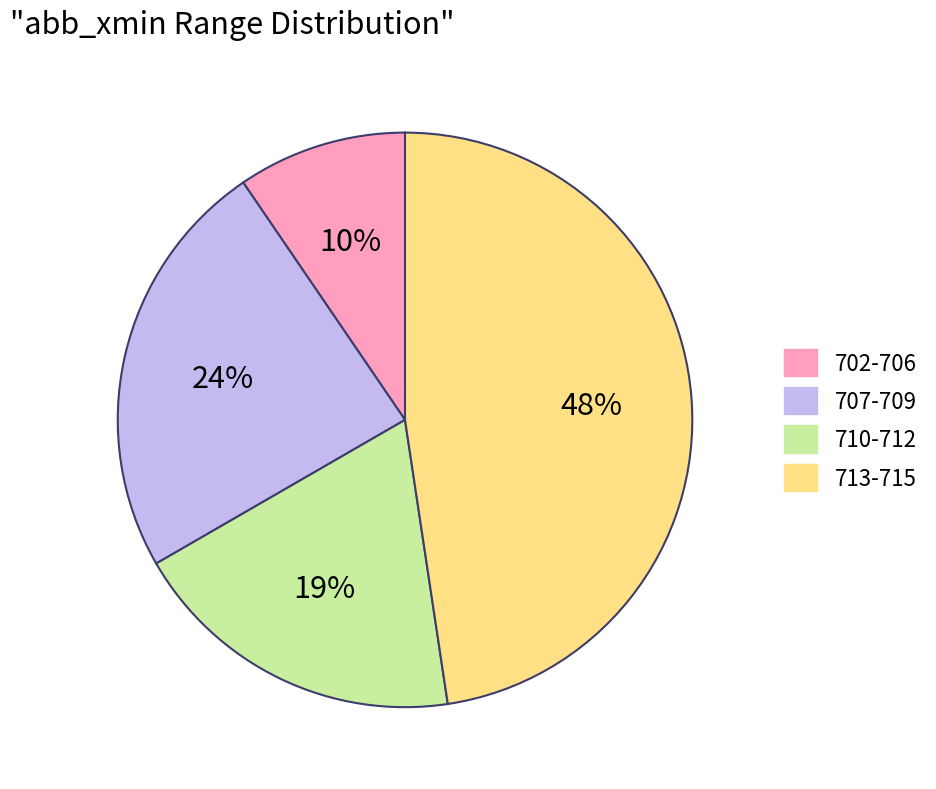

To the nearest percent, what is the average slice percentage?

25%